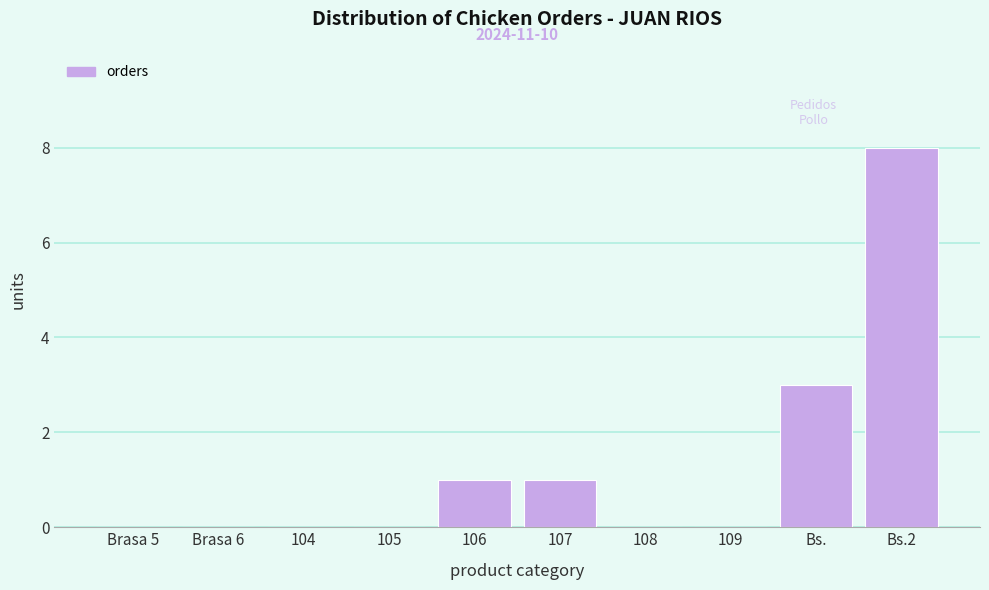

Reading left to right, what are all the values shown in this chart?

Brasa 5=0	Brasa 6=0	104=0	105=0	106=1	107=1	108=0	109=0	Bs.=3	Bs.2=8